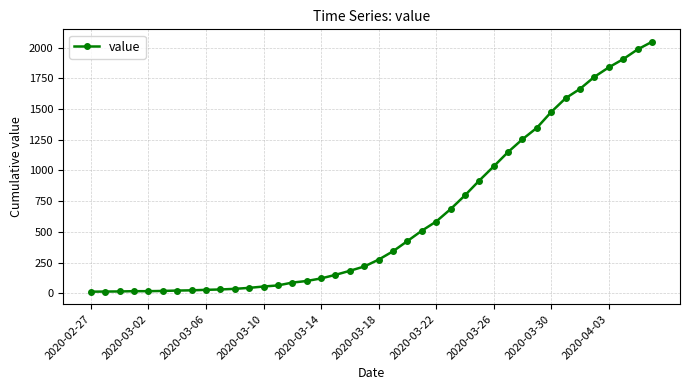

What is the sum of all values?

24843